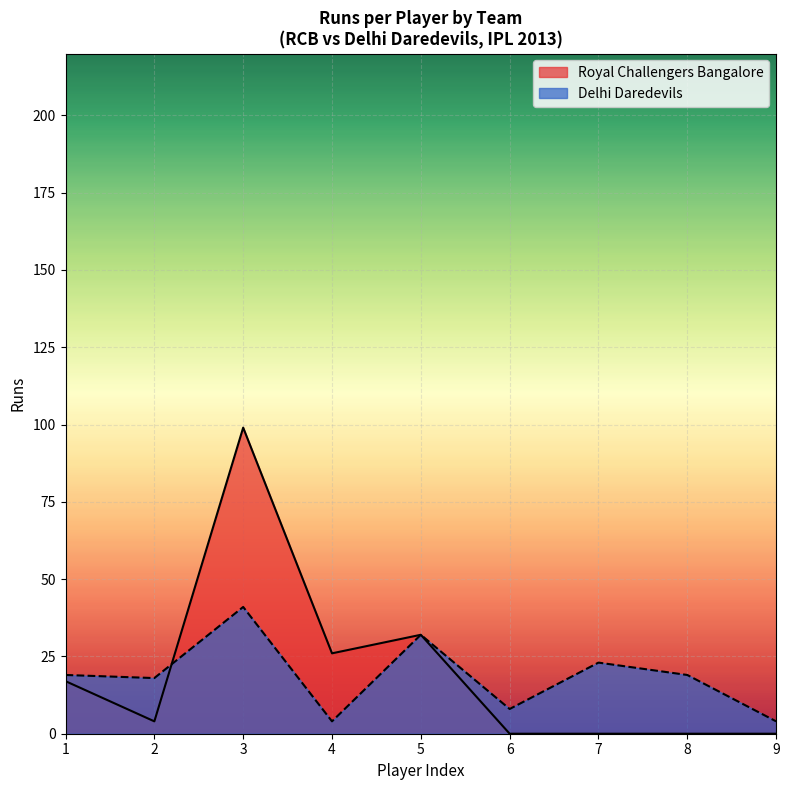

How many categories are shown in the chart?

9